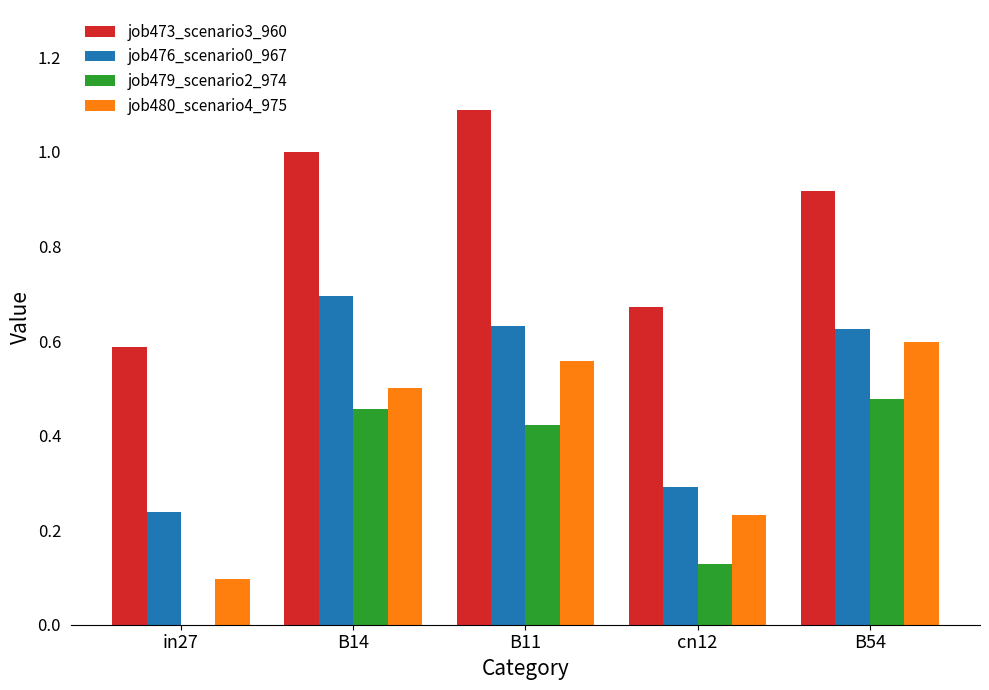

What is the sum of the job476_scenario0_967 values at B11 and B14?

1.3